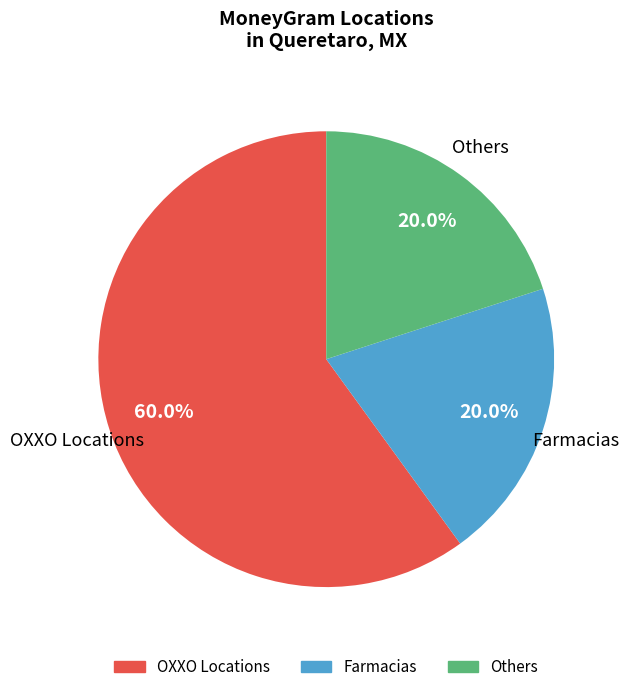

Does any single category account for the majority?

Yes